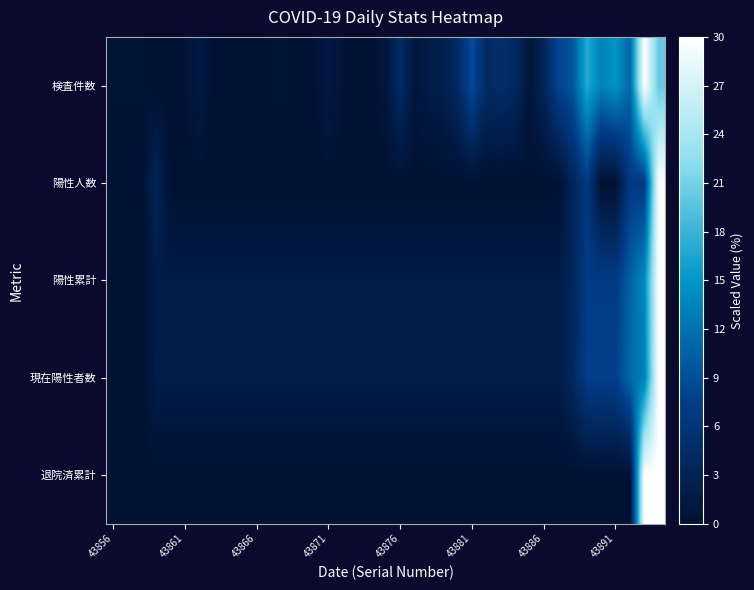

Rank the series by their maximum value, from highest to lowest.

検査件数, 陽性人数, 陽性累計, 現在陽性者数, 退院済累計